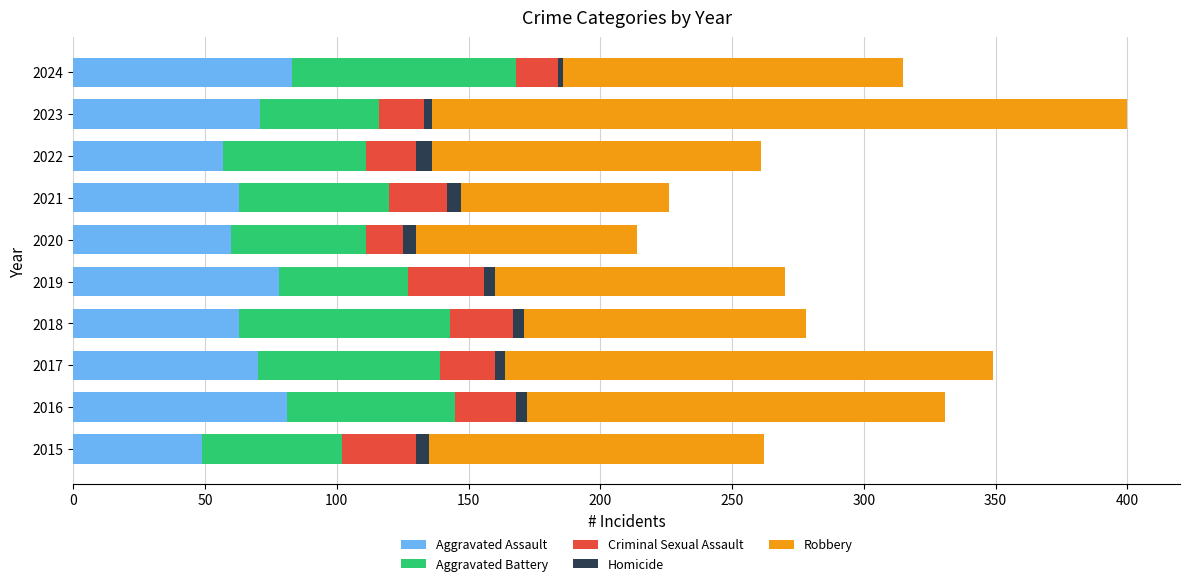

True or false: Aggravated Assault has a value of 60 at 2020.

True